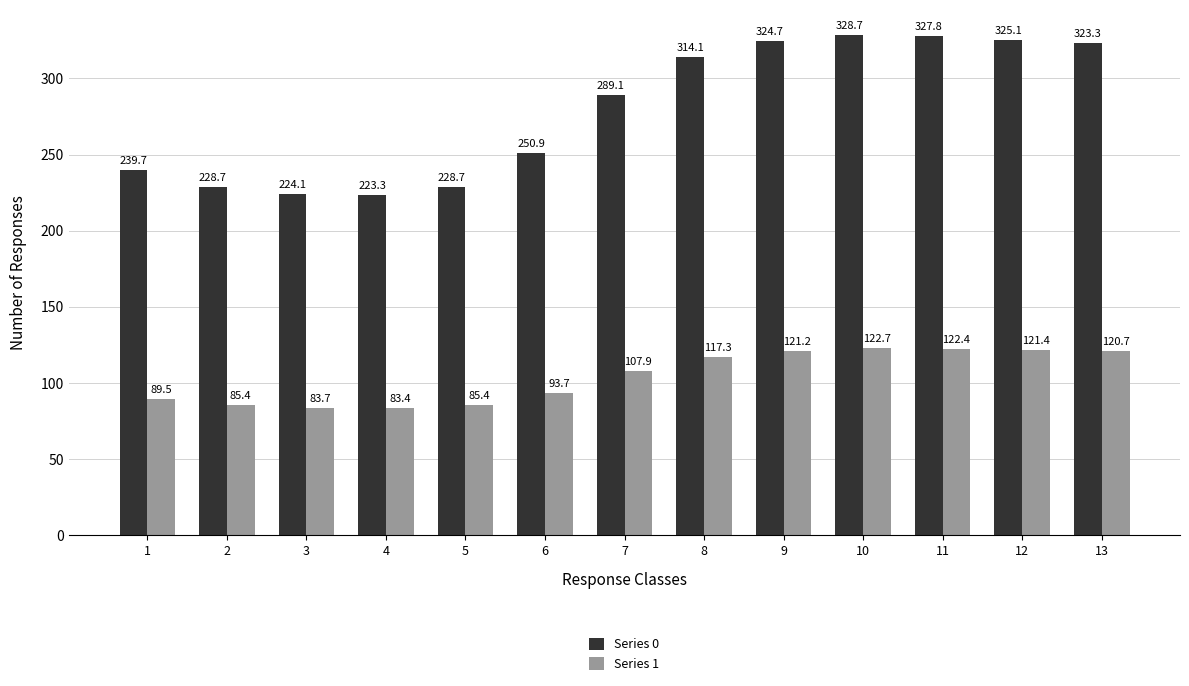

Which category has the lowest value across all series?

4